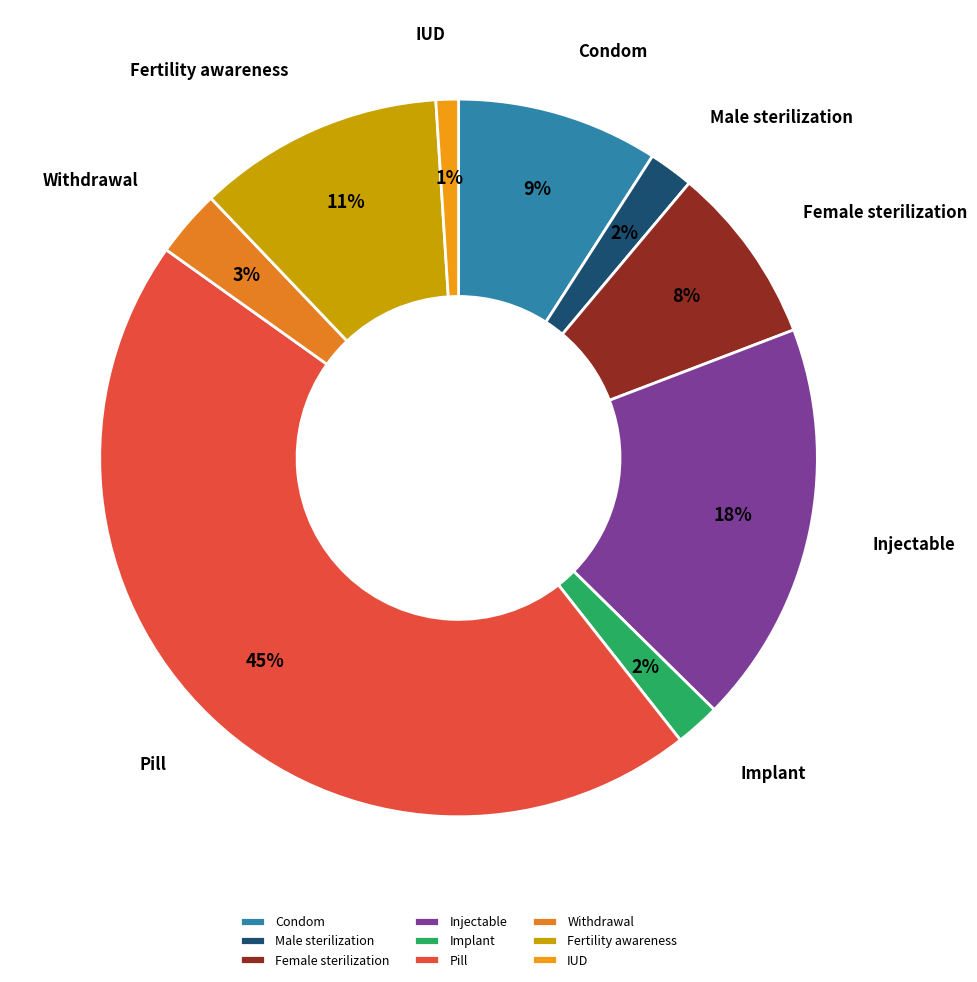

How many slices are in this pie chart?

9